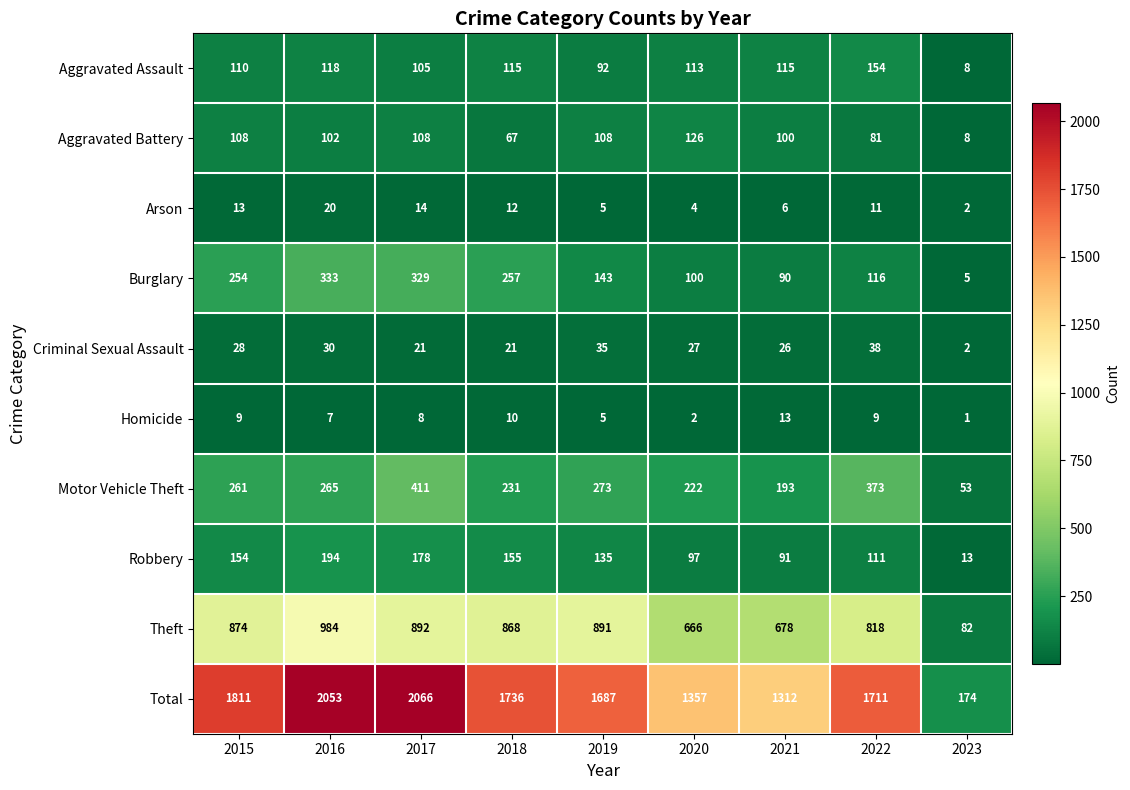

What value does the Homicide series have at 2021?

13